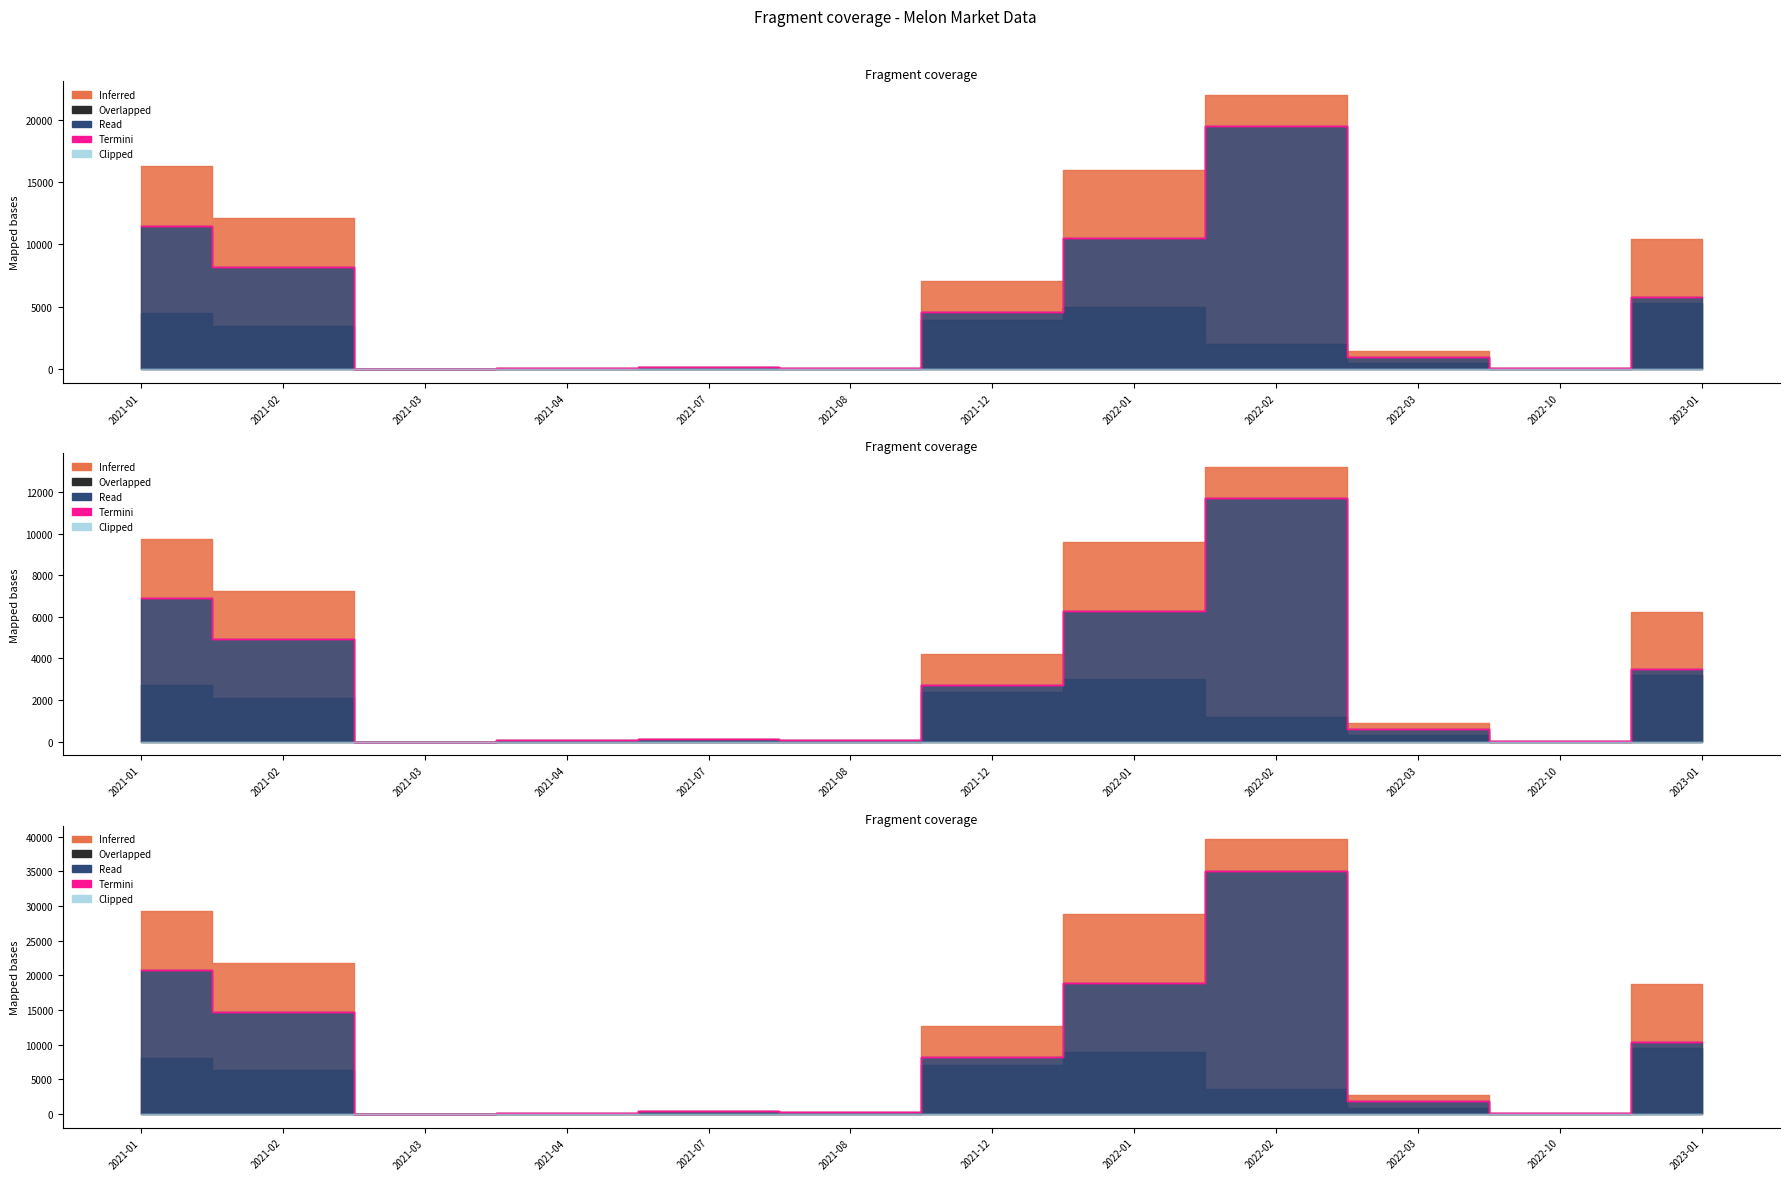

What is the label of the 12th point from the right?

2021-01